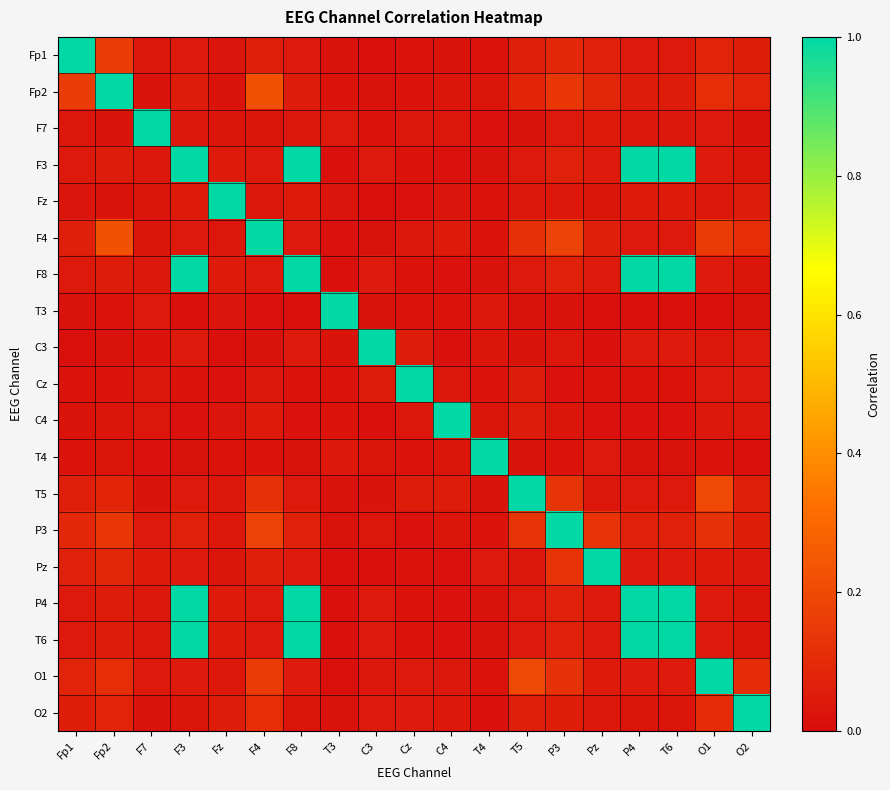

Which series has the largest range (max minus min)?

Fp1